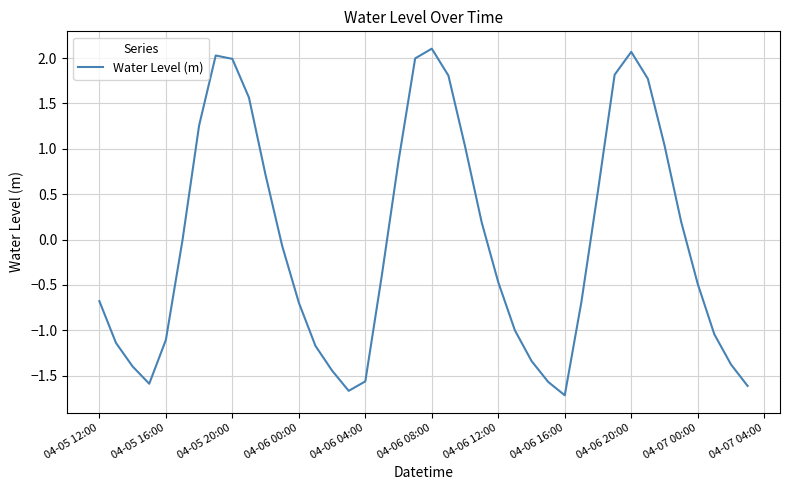

What is the sum of all values?

-1.2